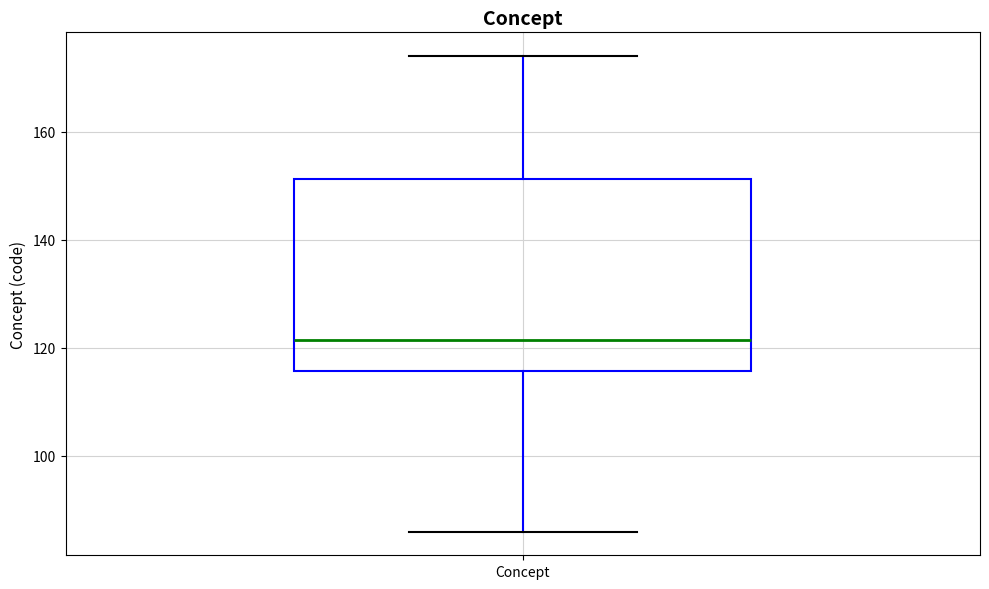

Transcribe this box plot: give where the median line is, the range the box spans, and where the two whiskers end, as read against the y-axis. The values are not printed on the chart, so give them approximately, as read against the axis.

median 122, box 116 to 152, whiskers 86 to 174